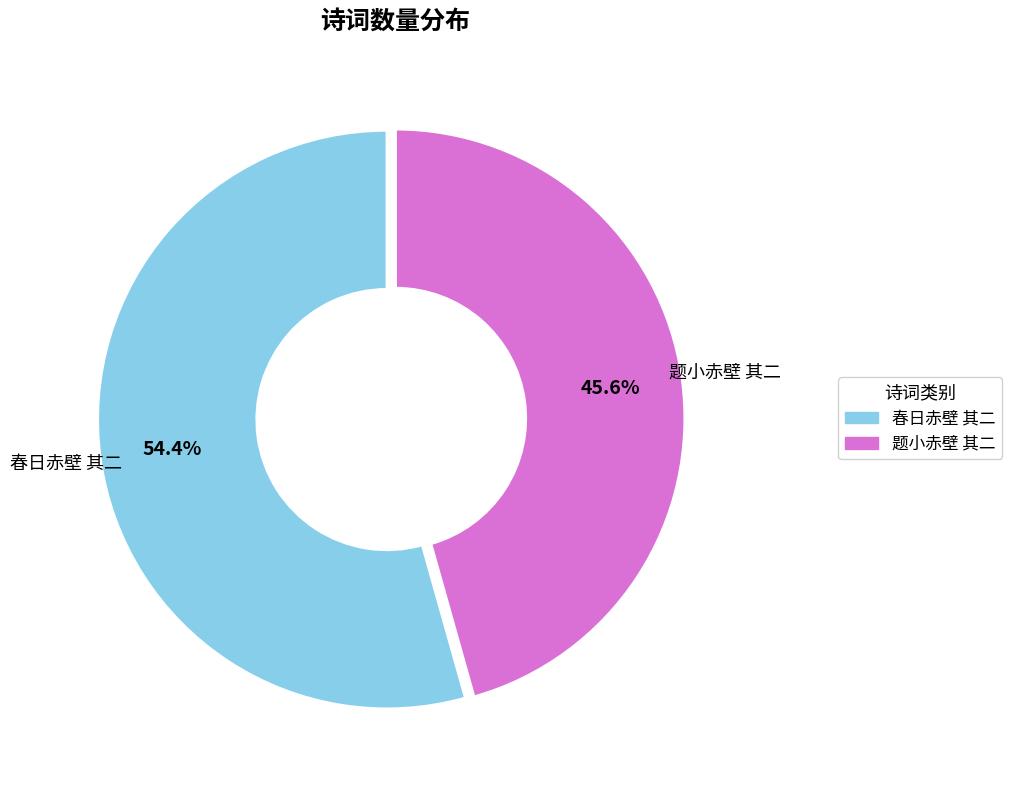

Rank the categories by value from lowest to highest.

题小赤壁 其二, 春日赤壁 其二